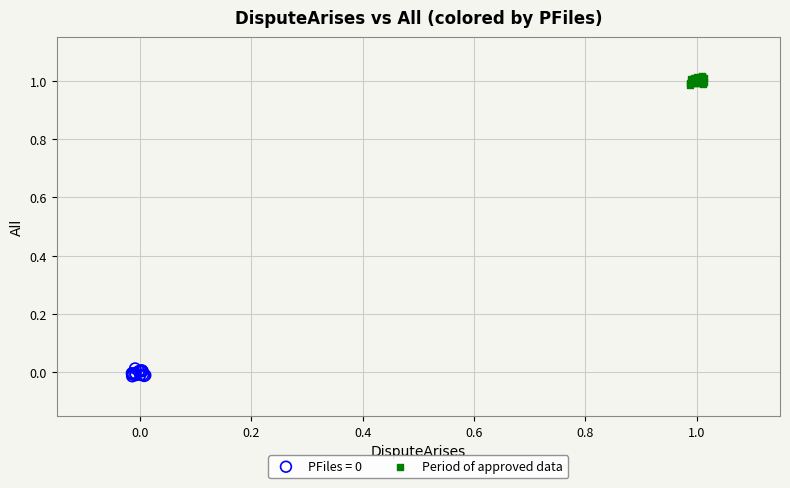

Which series contains the highest Y value?

Period of approved data